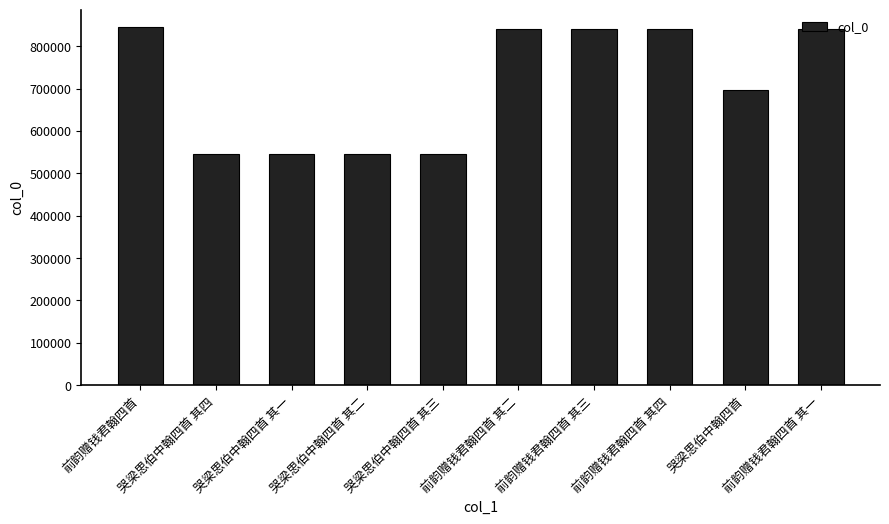

What is the minimum value shown in the chart?

544699